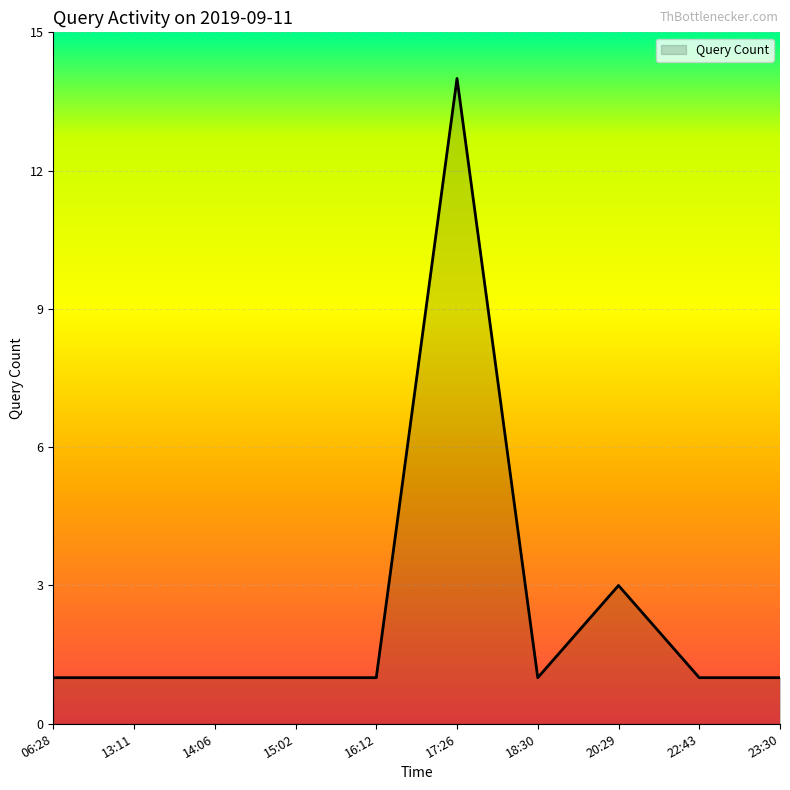

What is the change in value from 16:12 to 20:29?

+2